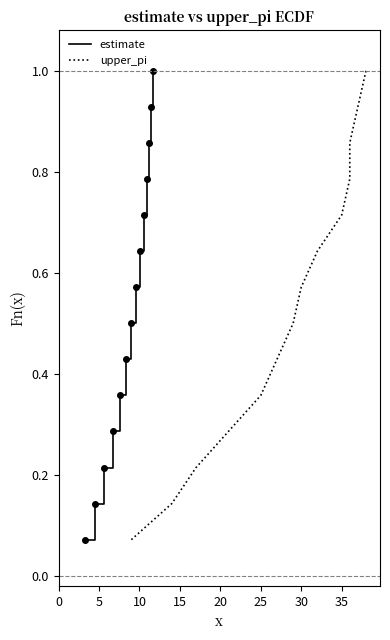

What is the highest value of the estimate series?

1.0